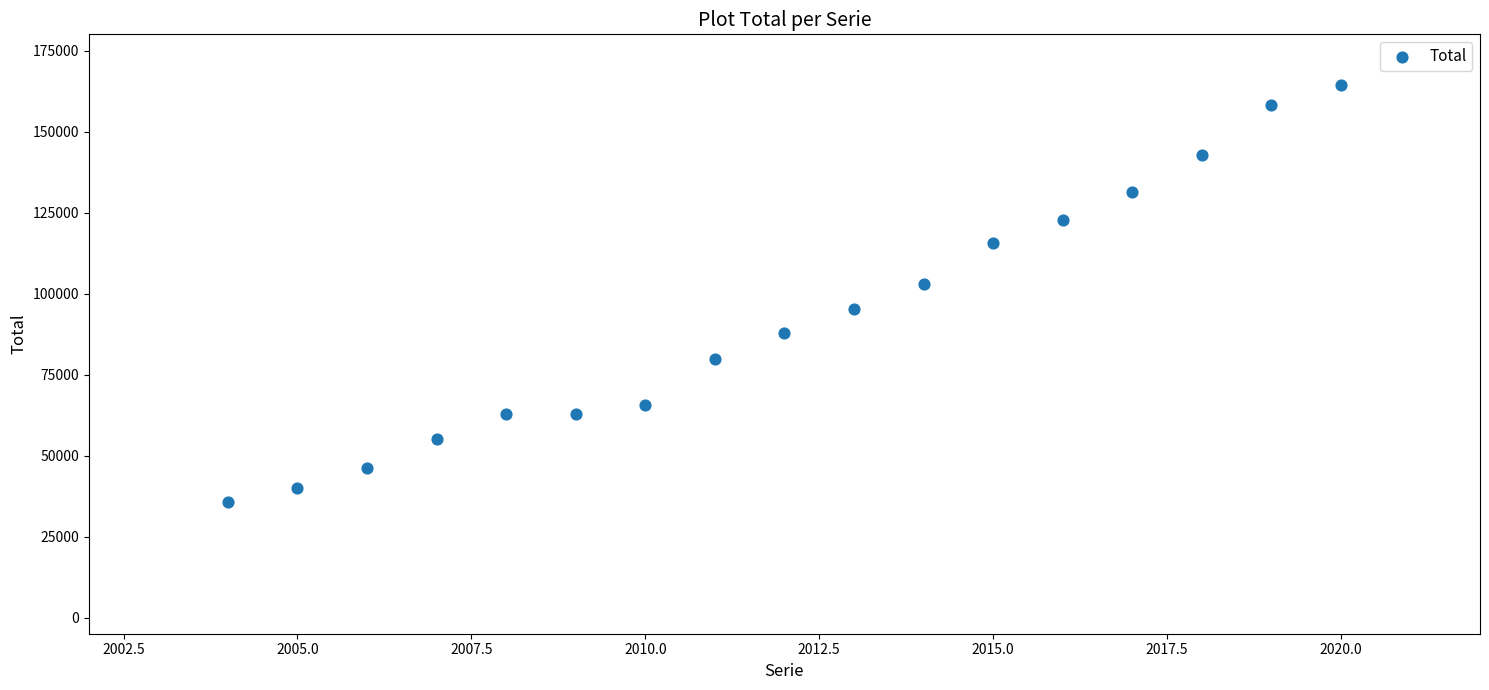

What Y value in the scatter plot is closest to 100028?

103013